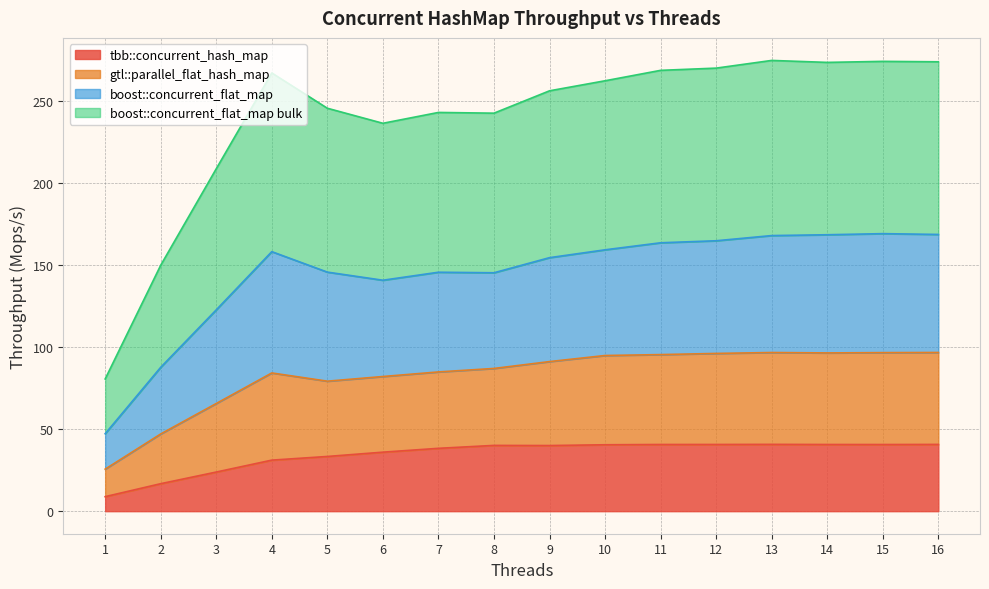

Rank the categories by boost::concurrent_flat_map value from lowest to highest.

1, 2, 3, 6, 8, 7, 5, 9, 10, 4, 11, 12, 14, 16, 15, 13